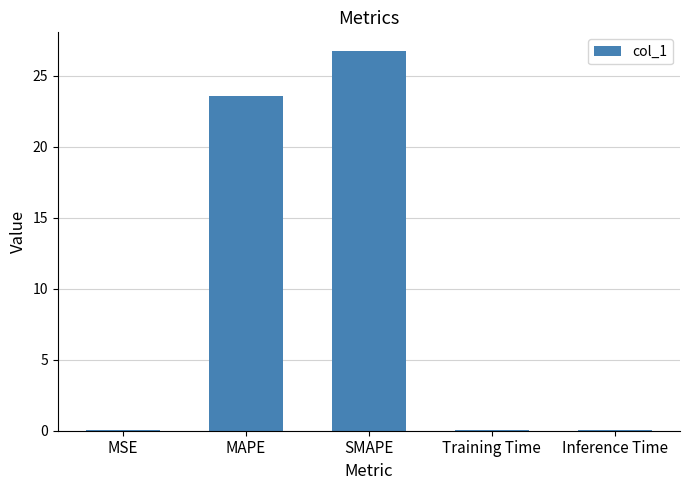

What is the sum of all values?

50.5